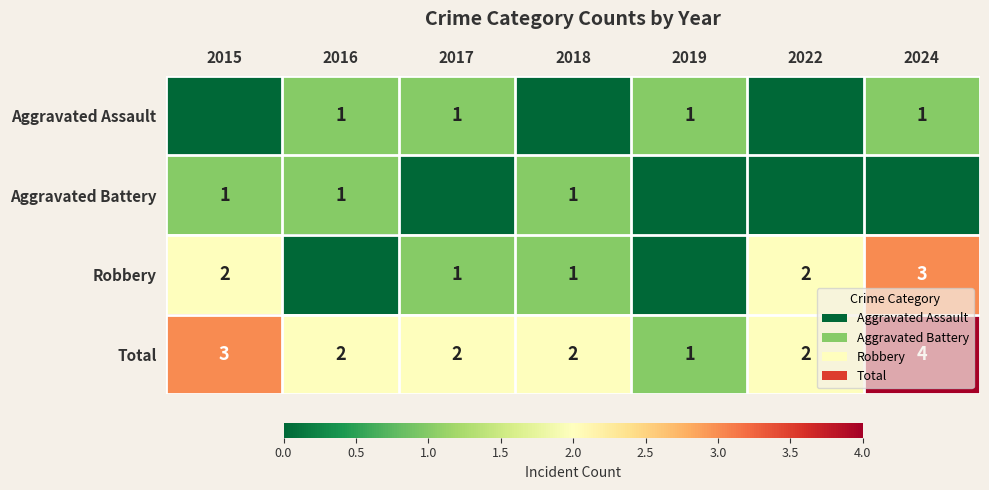

Read the Total value at 2024.

4